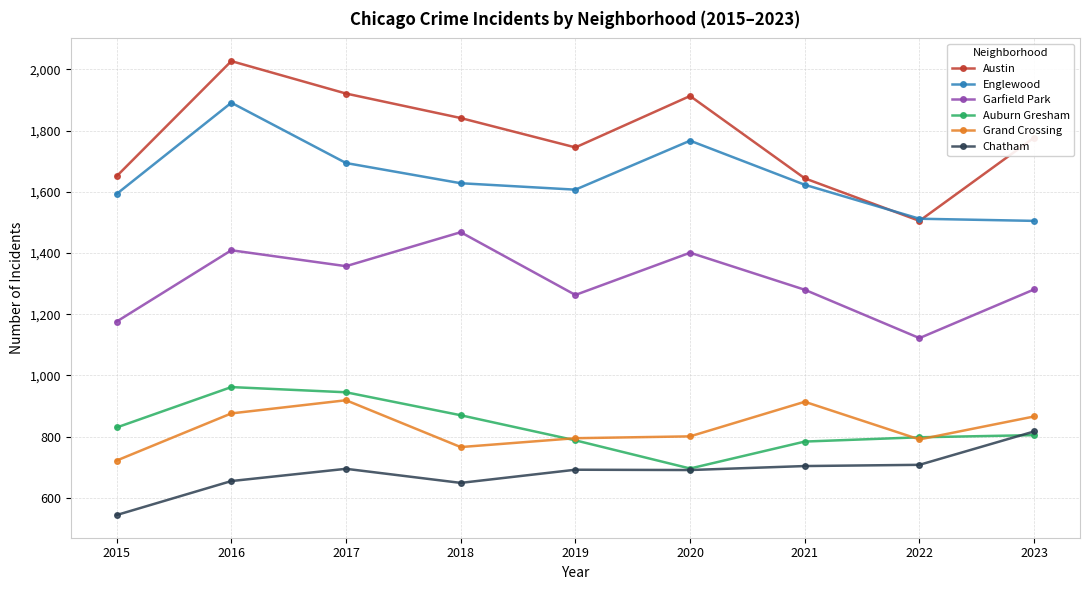

True or false: Englewood and Grand Crossing cross at least once.

False